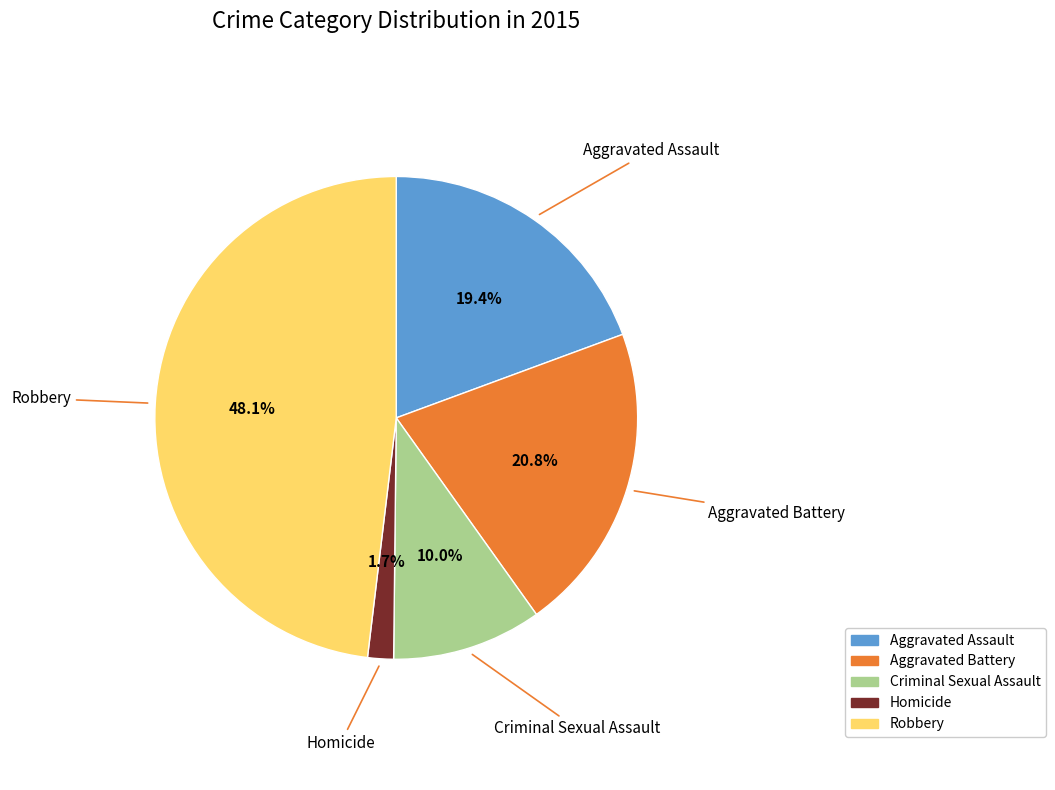

How many segments does this pie chart have?

5